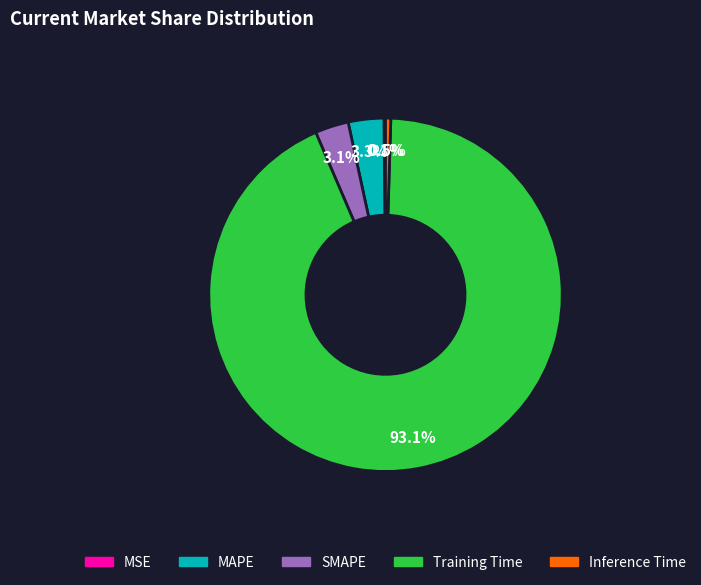

Which category has the biggest portion of the pie?

Training Time